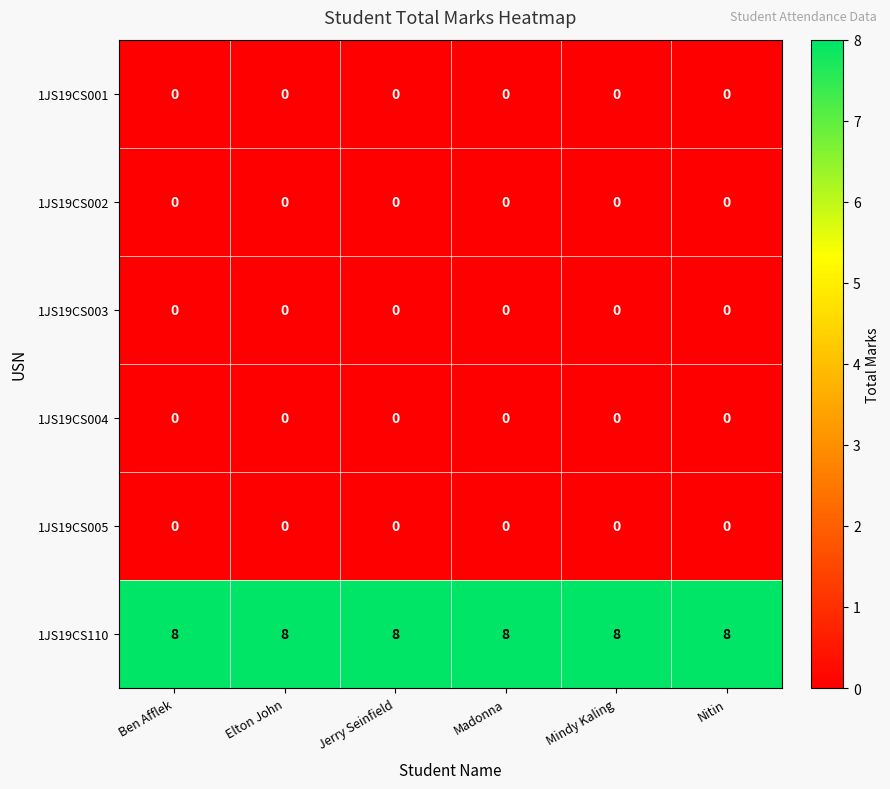

What is the total value across all series at Elton John?

8